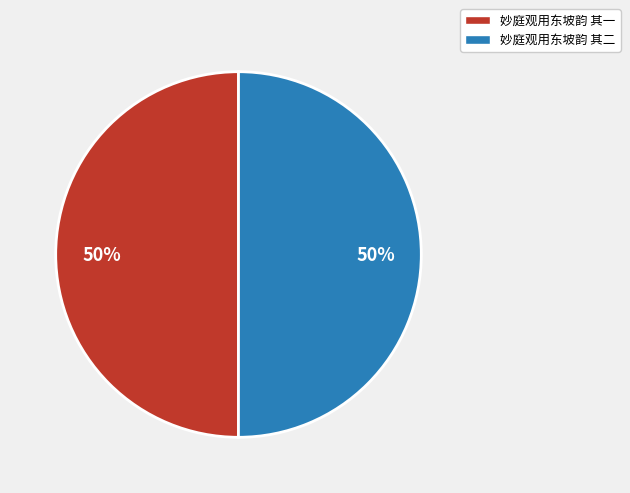

To the nearest percent, what portion does 妙庭观用东坡韵 其二 represent?

50%